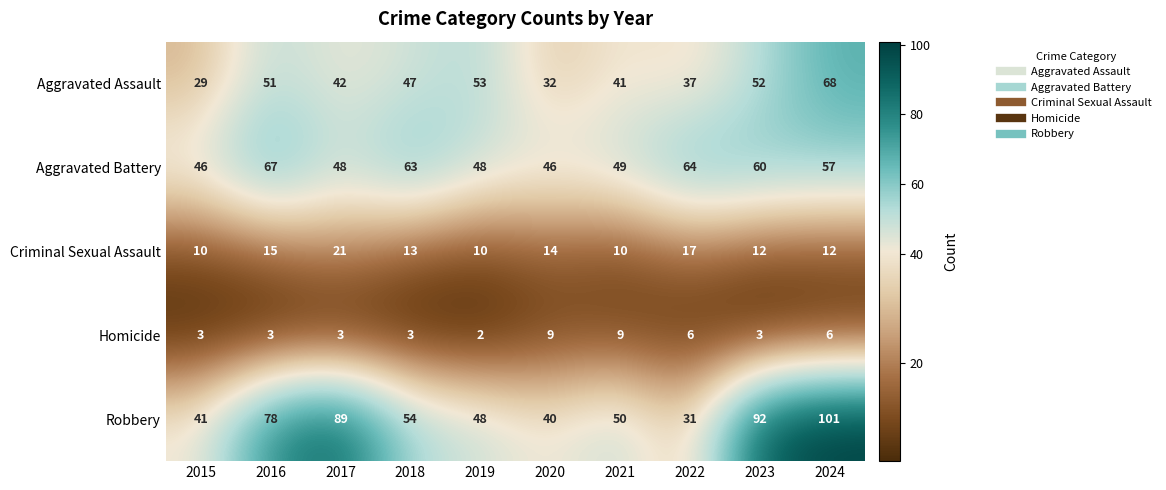

What is the total value across all series at 2021?

159